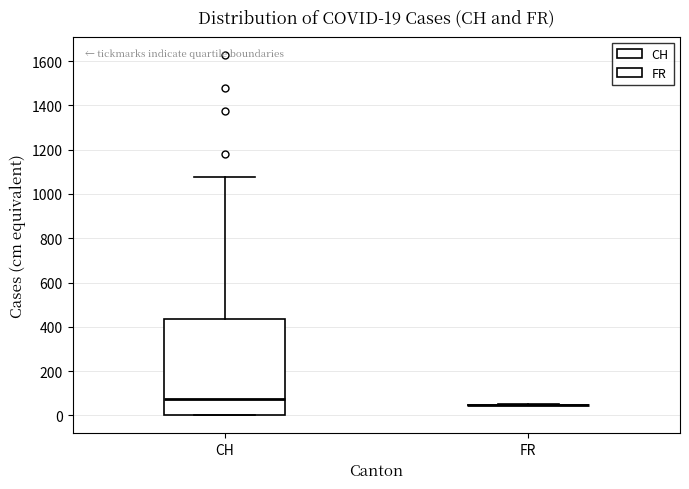

Which box is the tallest, from its lower edge to its upper edge?

CH